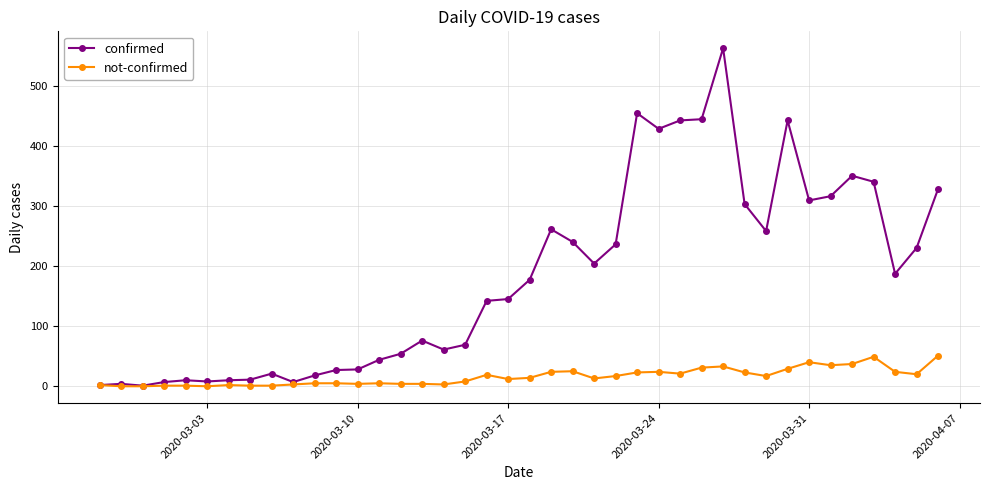

Which series has the largest total across all categories?

confirmed